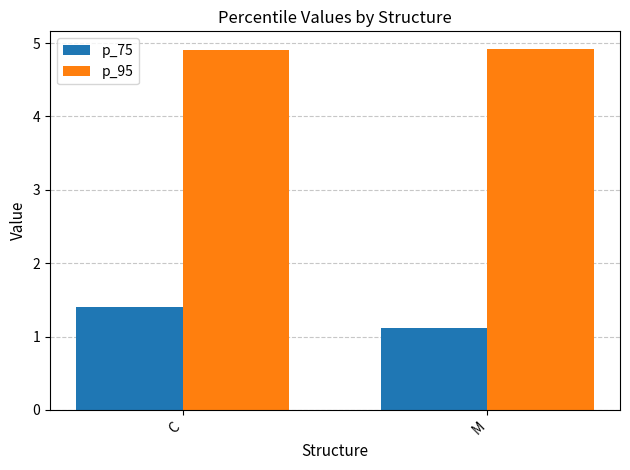

At which label does p_75 reach its peak?

C